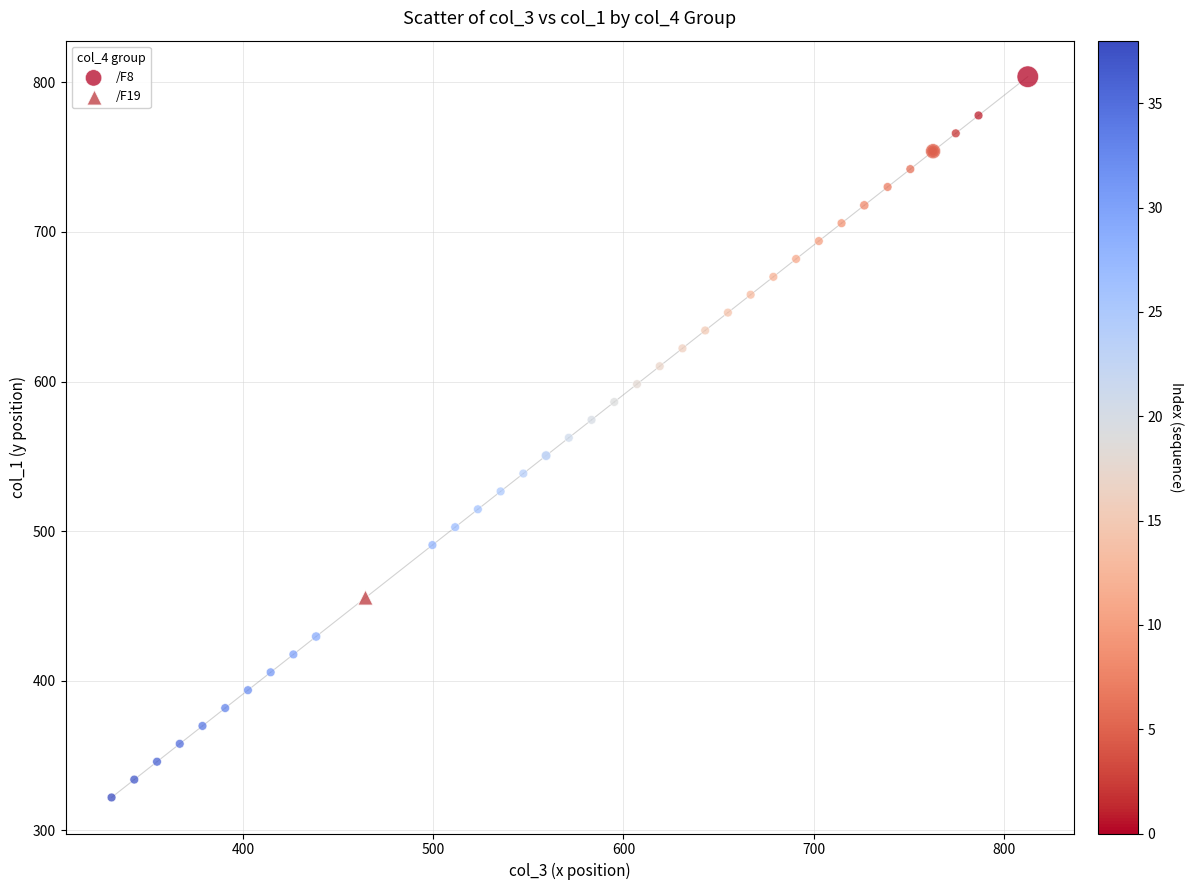

What are all the series names shown in the legend?

/F8, /F19